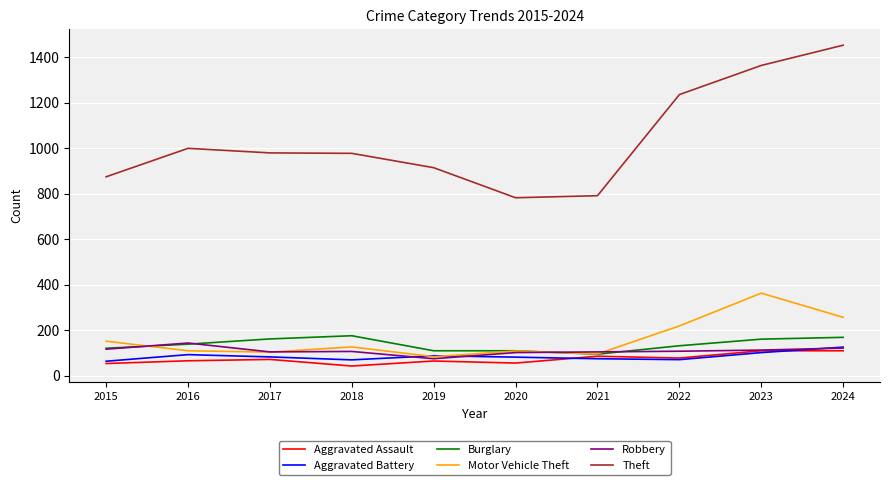

Does the chart display data point markers on the line(s)?

No